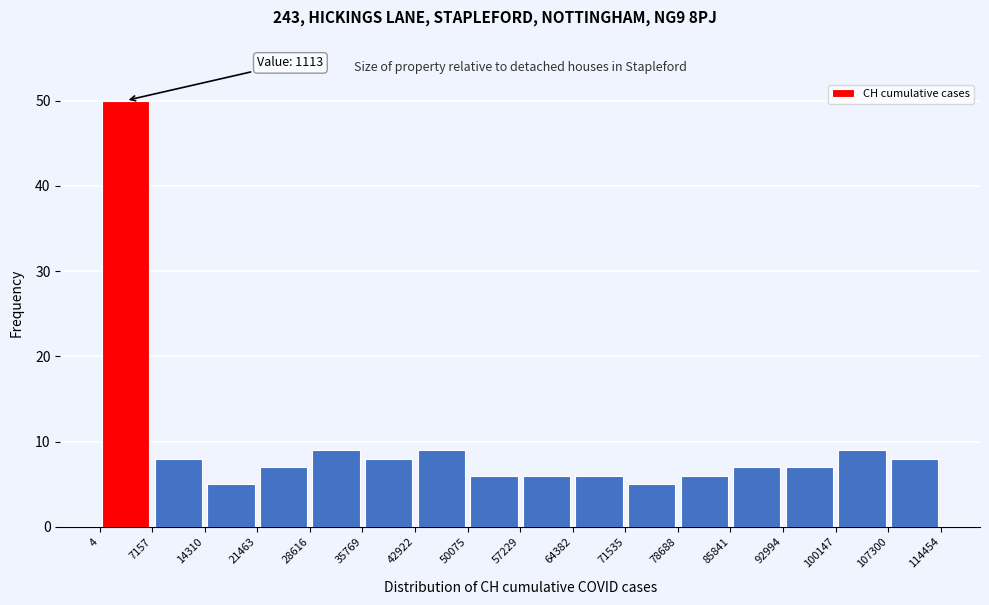

Which range on the x-axis has the tallest bar?

4 to 7157